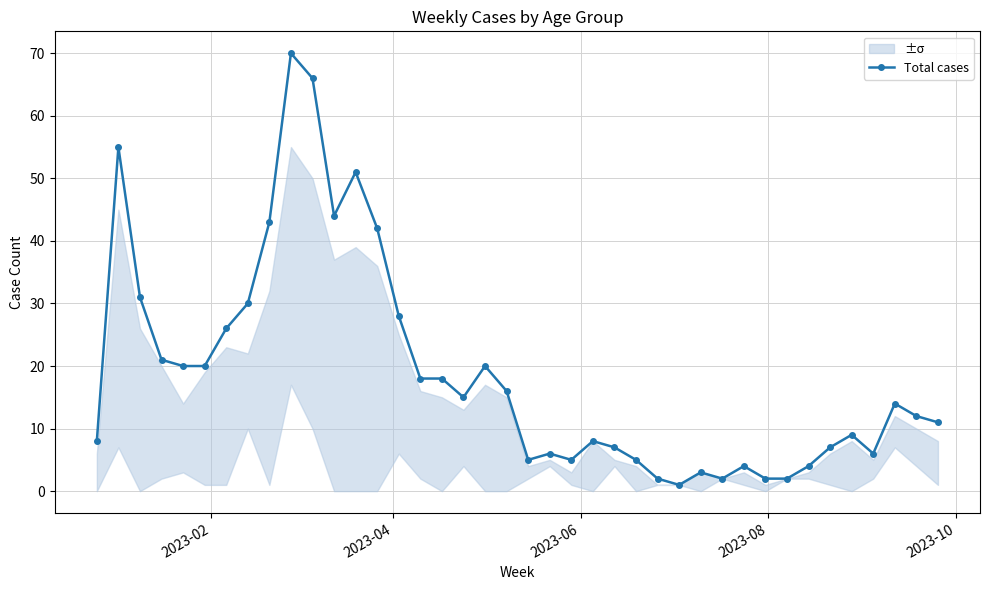

True or false: Total cases has more than 2 points higher than both neighbors.

True